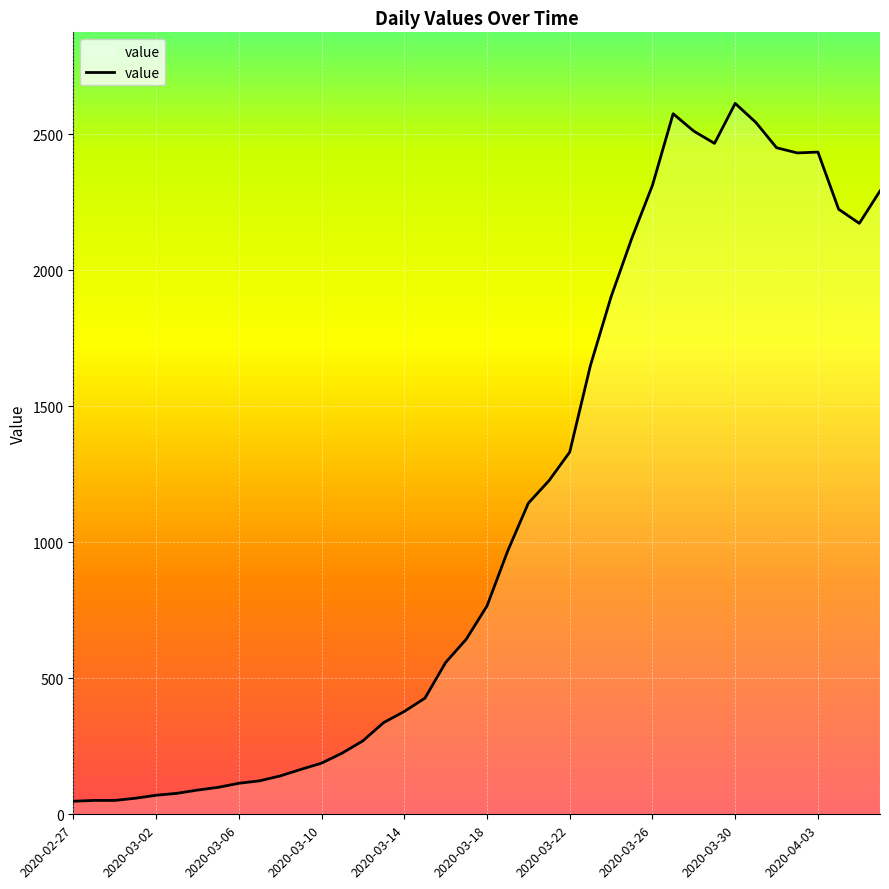

What is the greatest value displayed?

2614